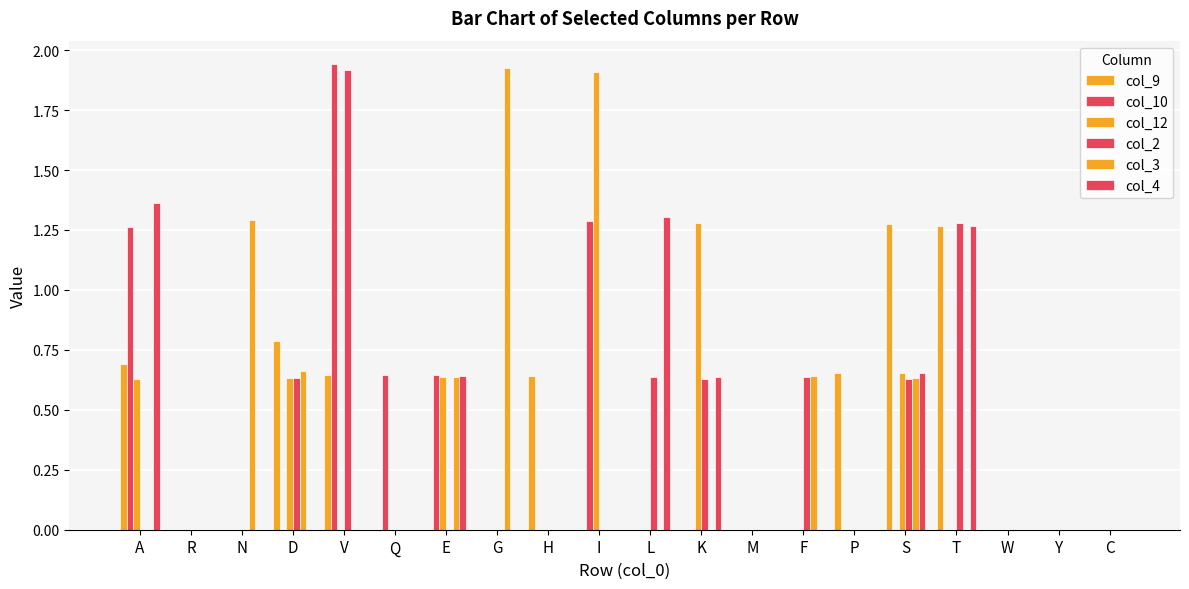

What is the sum of all col_3 values?

5.8